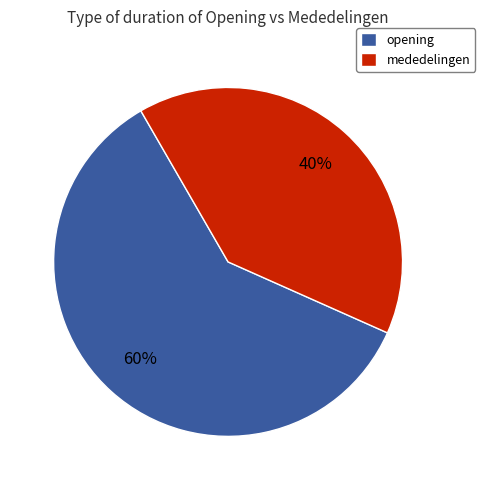

Does any single category account for the majority?

Yes